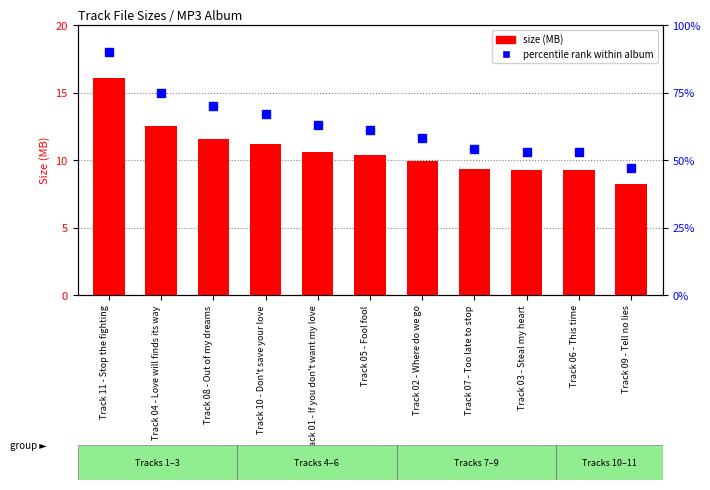

Reading right to left, transcribe all the data shown in this chart.

size (MB): Track 09 - Tell no lies=8.2	Track 06 - This time=9.2	Track 03 - Steal my heart=9.2	Track 07 - Too late to stop=9.3	Track 02 - Where do we go=9.9	Track 05 - Fool fool=10.4	Track 01 - If you don't want my love=10.6	Track 10 - Don't save your love=11.2	Track 08 - Out of my dreams=11.6	Track 04 - Love will finds its way=12.5	Track 11 - Stop the fighting=16.1
percentile rank within album: Track 09 - Tell no lies=47.0	Track 06 - This time=53.0	Track 03 - Steal my heart=53.0	Track 07 - Too late to stop=54.0	Track 02 - Where do we go=58.0	Track 05 - Fool fool=61.0	Track 01 - If you don't want my love=63.0	Track 10 - Don't save your love=67.0	Track 08 - Out of my dreams=70.0	Track 04 - Love will finds its way=75.0	Track 11 - Stop the fighting=90.0